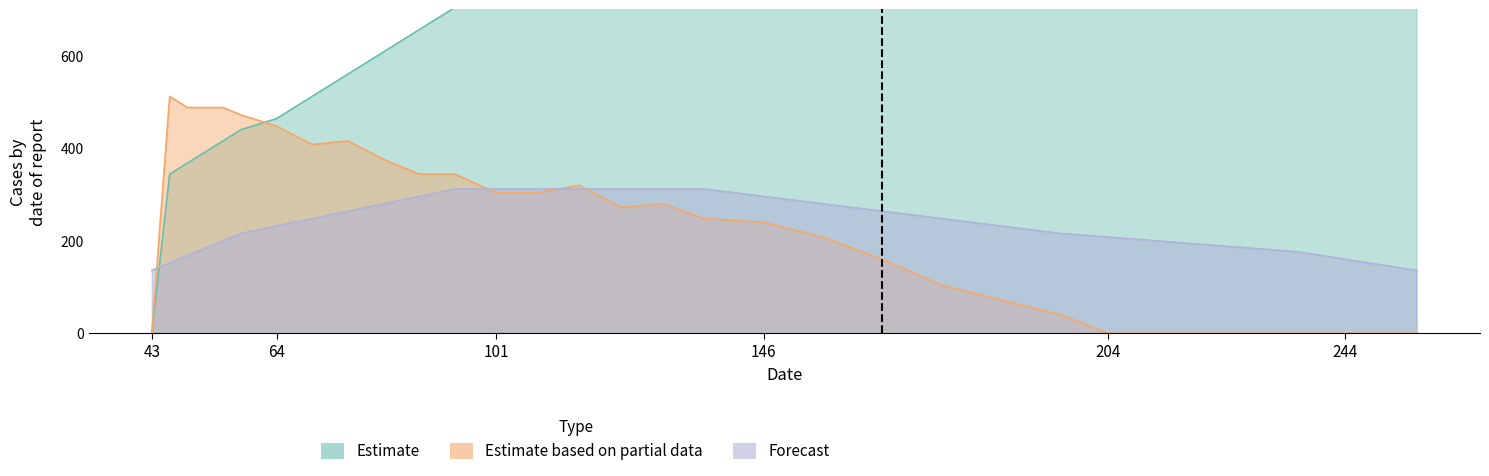

Does the chart display data point markers on the line(s)?

No